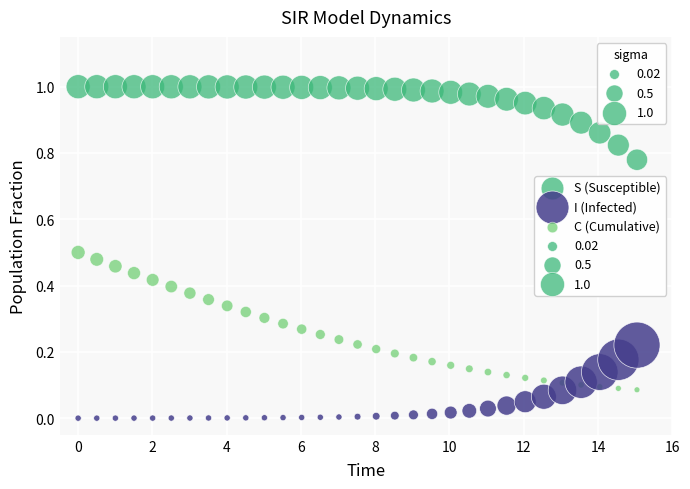

Which series has the widest spread of Y values?

C (Cumulative)